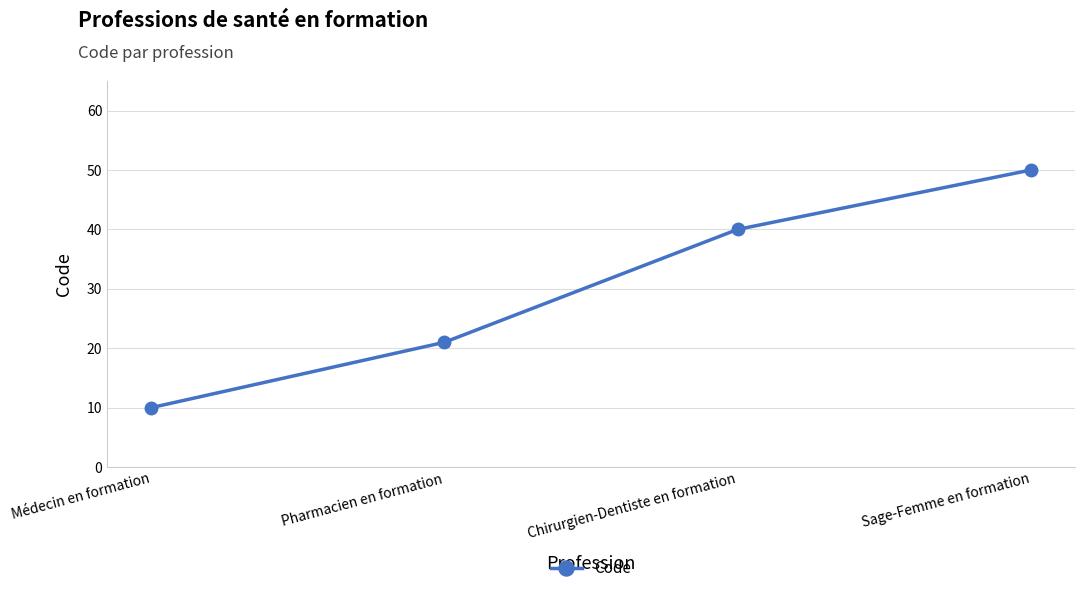

How many lines are shown in the chart?

1